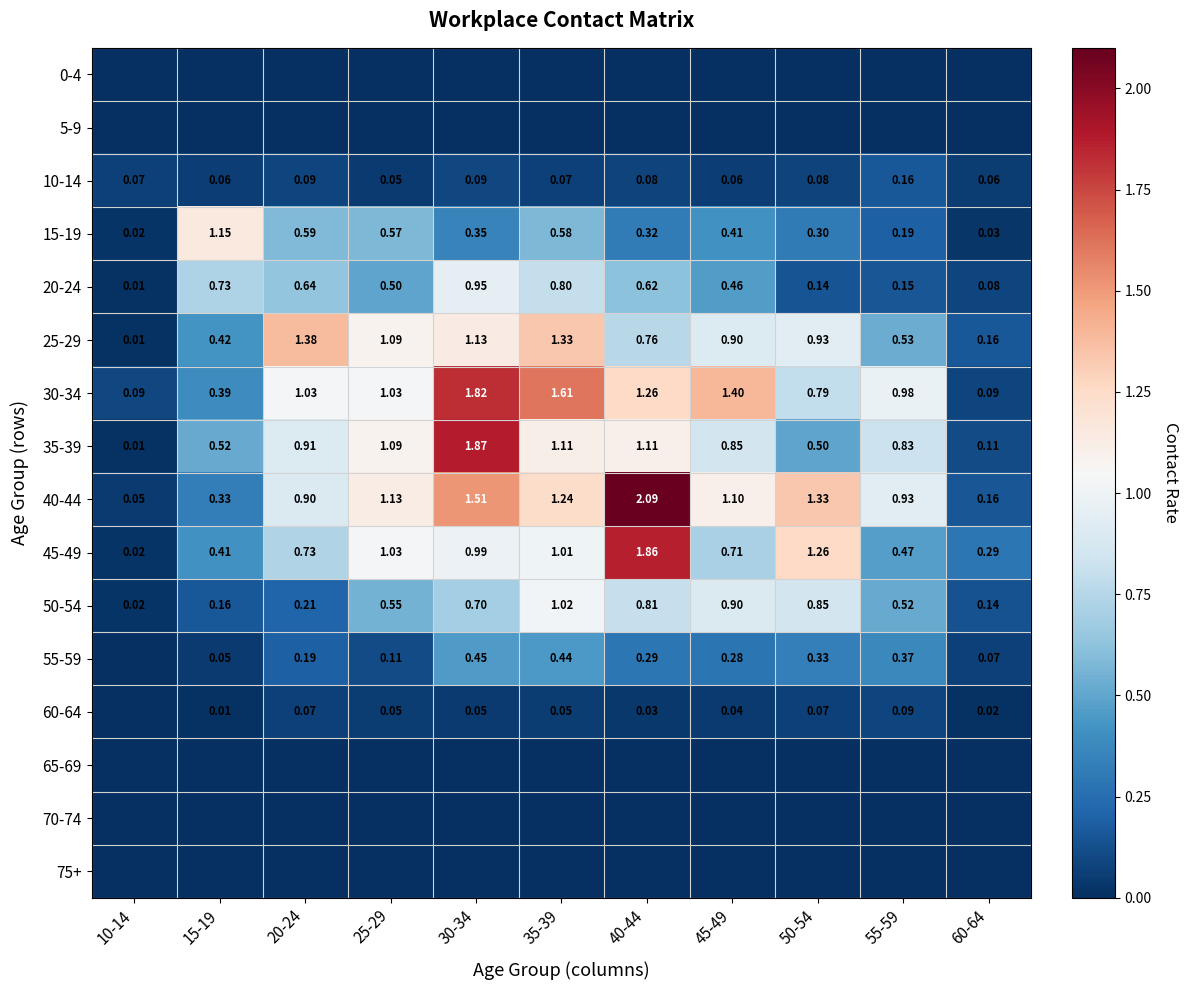

Is the value of 30-34 at 55-59 greater than the value of 55-59 at 60-64?

Yes